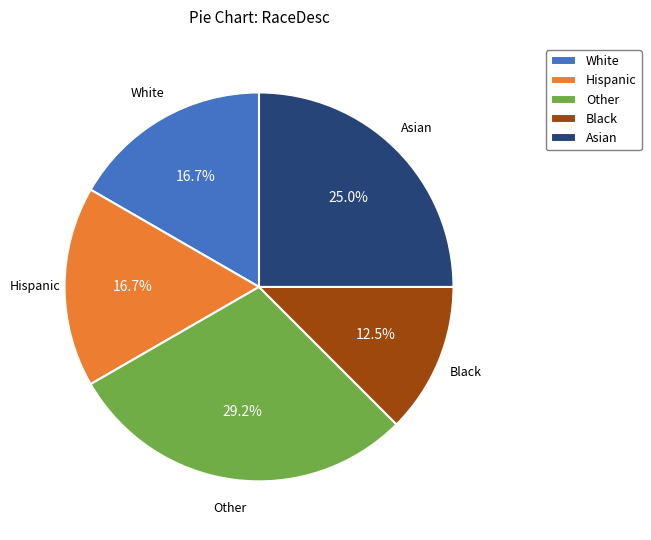

Which has a higher value, Black or Hispanic?

Hispanic